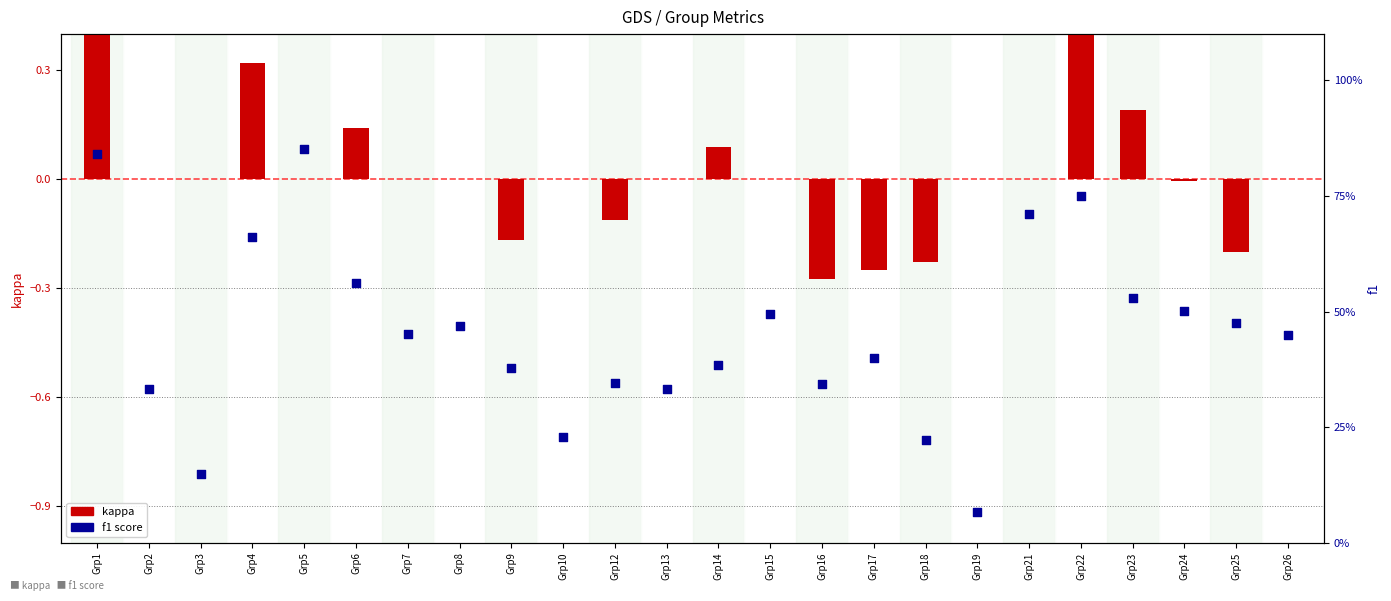

What is the total value across all series at Grp25?

0.3